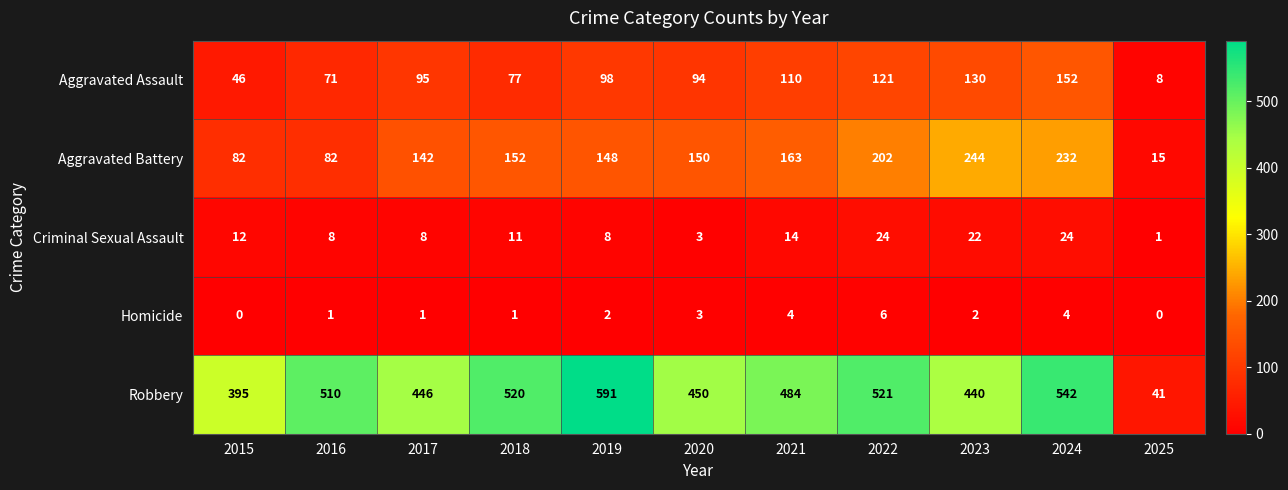

What is the difference between the highest and lowest values at 2015?

395